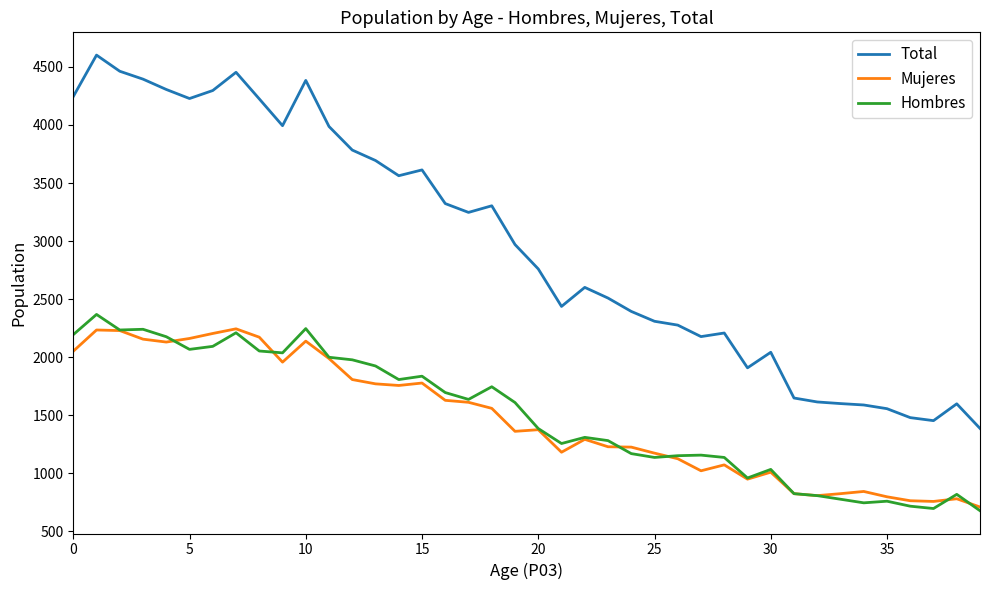

Which series has the largest total across all categories?

Total